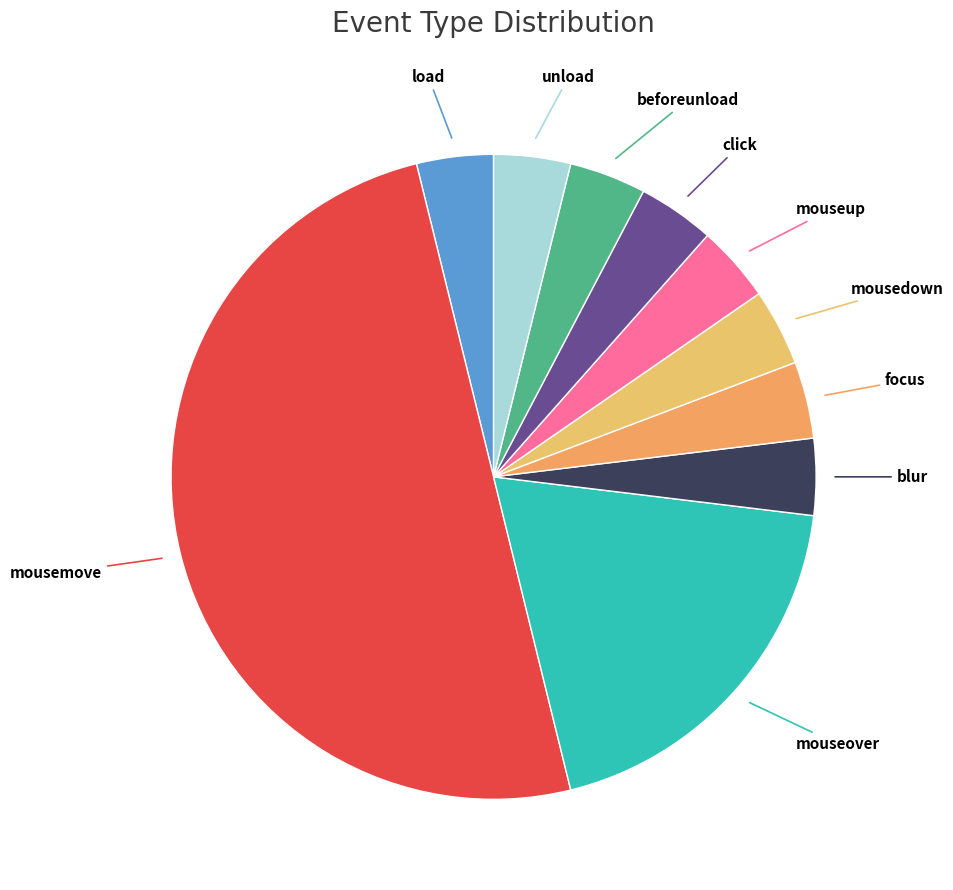

What is the largest slice in the pie chart?

mousemove